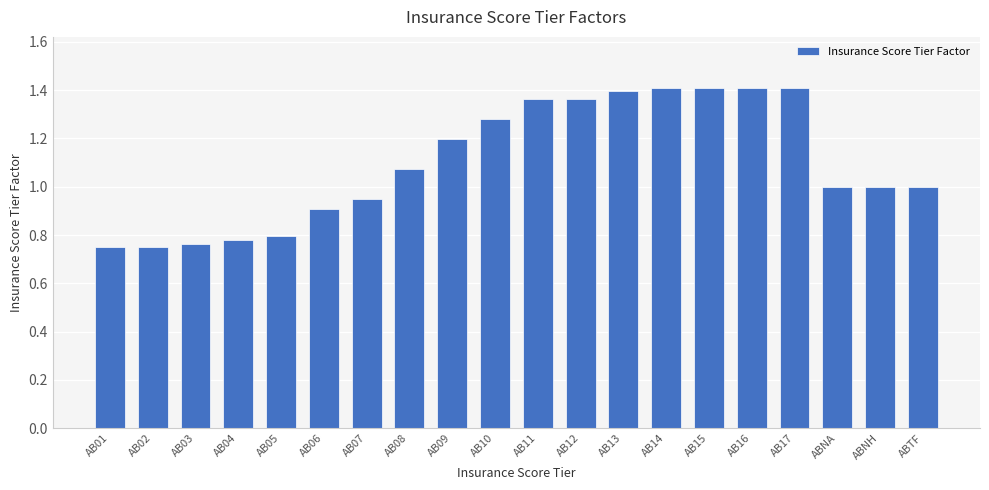

How many data points does each series have?

20